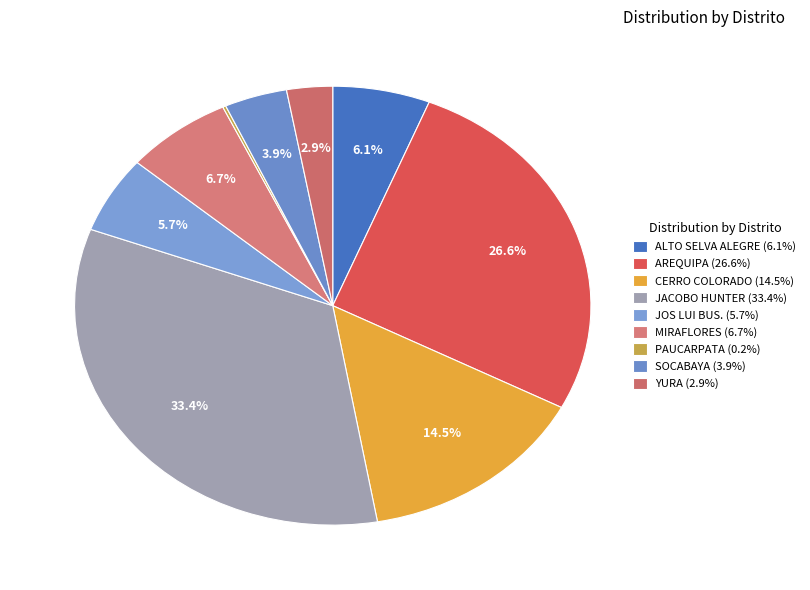

Count the number of slices in the pie.

9